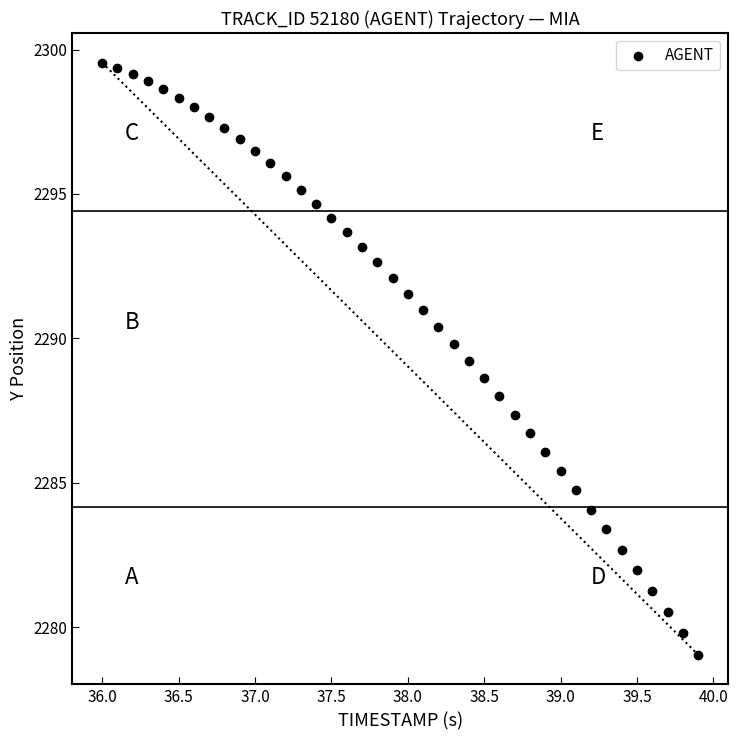

What is the range of Y values (max minus min)?

20.5